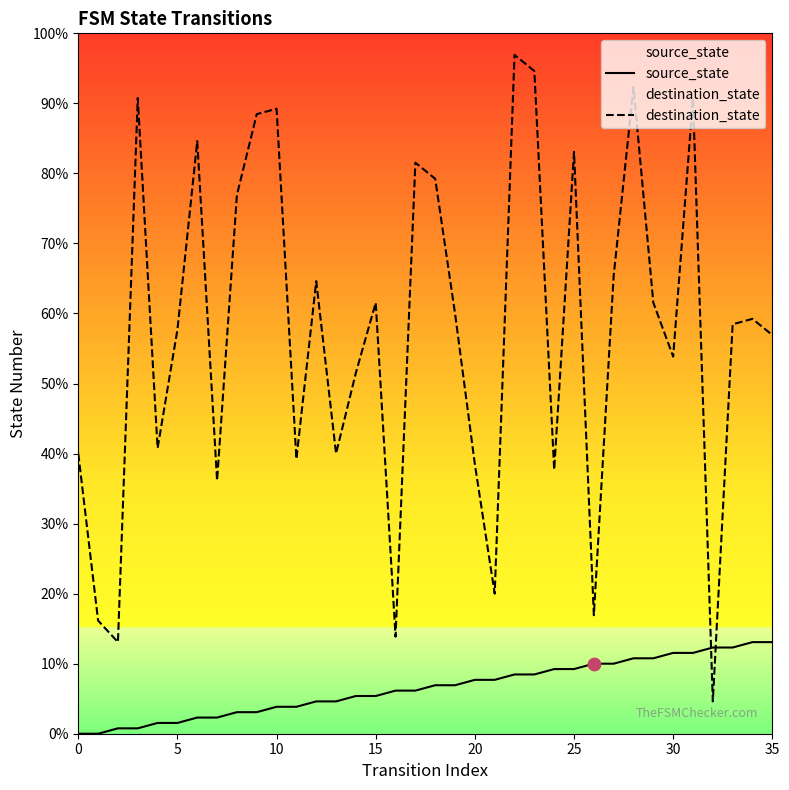

At which category is the sum across all series the highest?

22